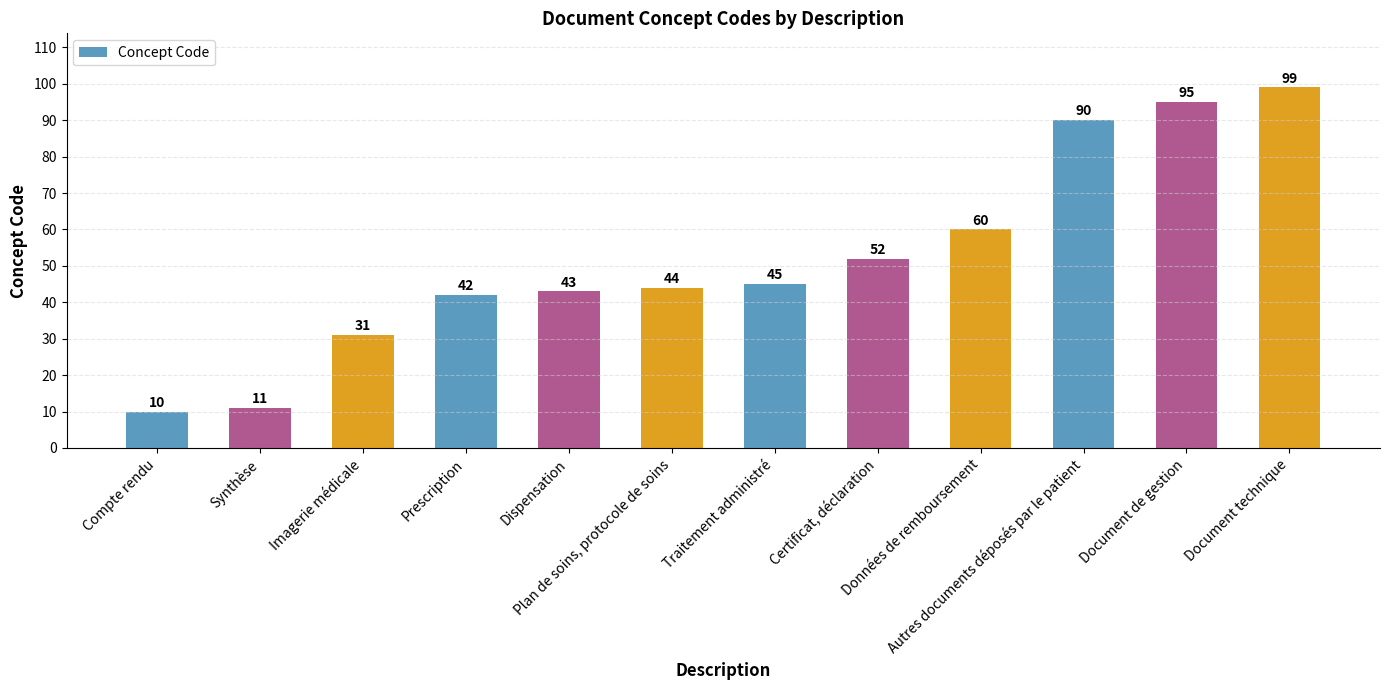

The chart shows a value of 10 at Compte rendu. True or false?

True